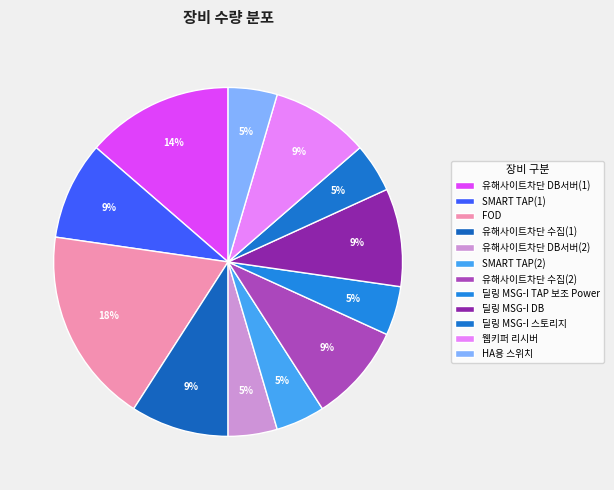

Which slice is the largest?

FOD